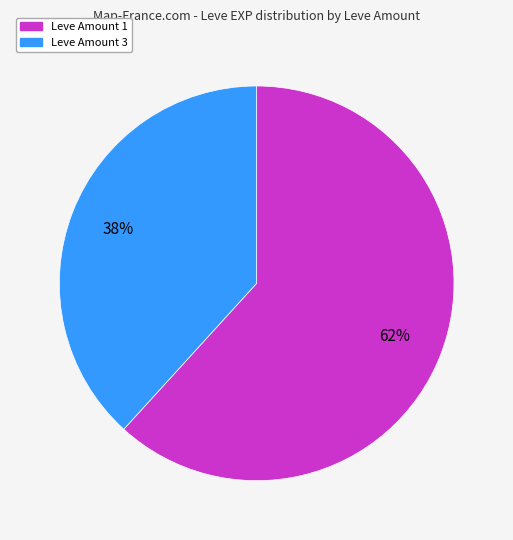

To the nearest percent, what is the difference between the largest and smallest slice percentages?

24%